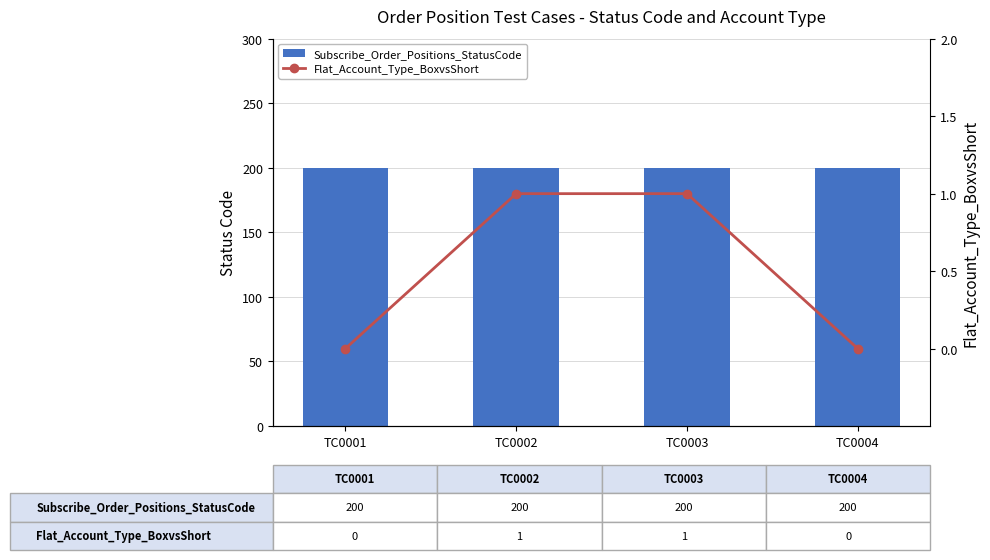

What is the value of the Subscribe_Order_Positions_StatusCode bar at the 1st from the left?

200